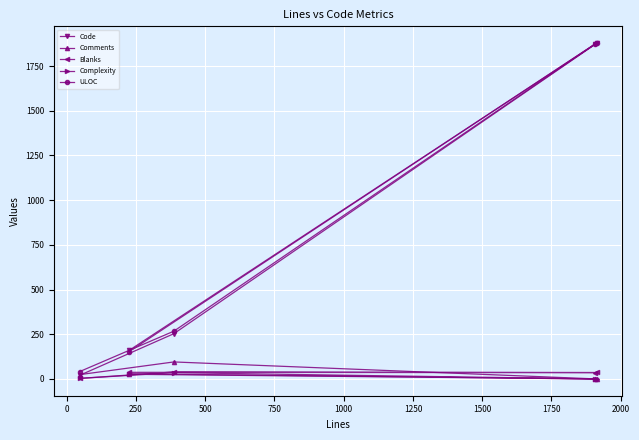

What is the greatest value displayed?

1878